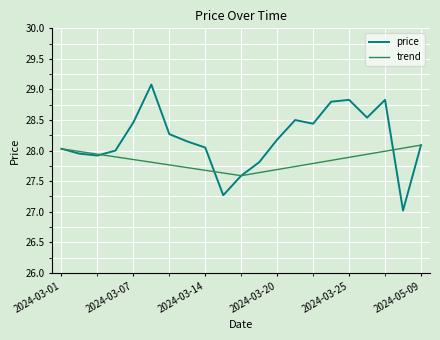

Is it true that price equals 28.0 at 2024-03-01?

True